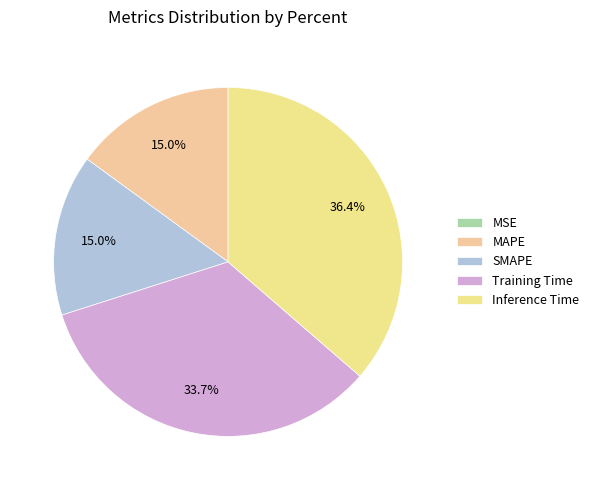

How many slices are in this pie chart?

5